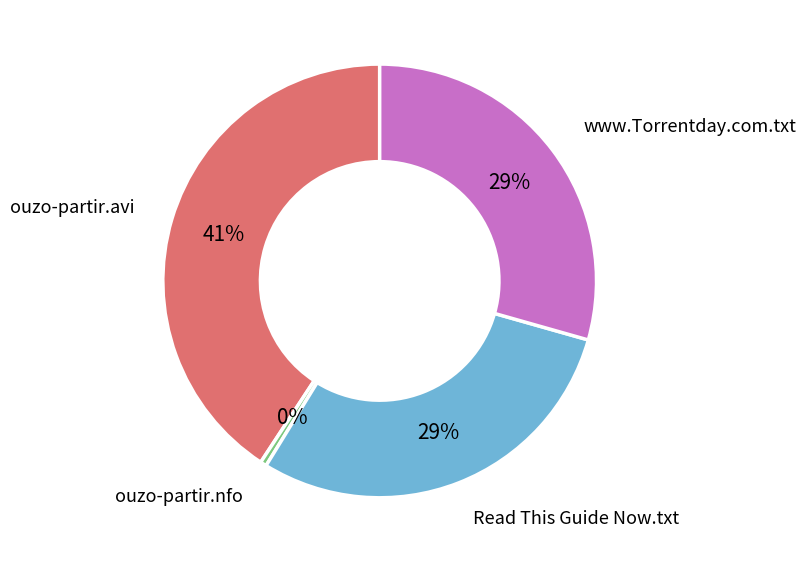

Is it true that ouzo-partir.avi is 41% of the pie?

True